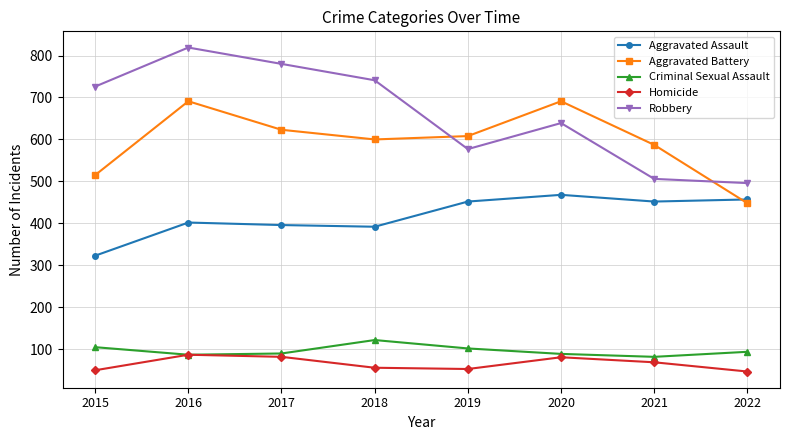

Is it true that Criminal Sexual Assault equals 159 at 2018?

False